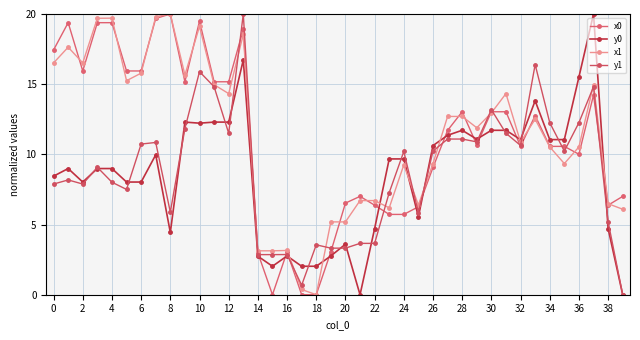

Reading right to left, transcribe all the data shown in this chart.

x0: 7.0	6.4	14.2	10.0	10.6	10.6	12.8	10.6	13.0	13.0	10.7	13.0	11.7	9.1	6.3	5.7	5.7	6.4	7.0	6.5	3.1	0.0	0.0	3.1	0.0	3.0	18.9	15.2	15.2	19.5	15.2	20.0	19.7	15.9	15.9	19.4	19.4	15.9	19.4	17.4
y0: 0.0	4.7	20.0	15.5	11.1	11.1	13.8	11.1	11.7	11.7	11.1	11.7	11.4	10.6	5.6	9.7	9.7	4.7	0.0	3.6	2.8	2.0	2.0	2.8	2.0	2.7	16.7	12.3	12.3	12.2	12.3	4.4	10.0	8.0	8.0	9.0	9.0	8.0	9.0	8.4
x1: 6.1	6.5	15.0	10.5	9.3	10.5	12.5	10.9	14.3	13.0	11.9	12.7	12.7	9.3	6.4	9.2	6.2	6.7	6.7	5.2	5.2	0.0	0.4	3.2	3.1	3.1	18.5	14.3	15.0	19.1	15.7	20.0	19.8	15.8	15.2	19.7	19.7	16.5	17.6	16.5
y1: 0.0	5.2	14.8	12.3	10.2	12.3	16.4	10.6	11.5	13.2	10.9	11.1	11.1	10.2	5.8	10.2	7.3	3.7	3.7	3.3	3.3	3.6	0.7	2.9	2.9	2.9	20.0	11.5	14.8	15.9	11.8	5.9	10.8	10.7	7.5	8.0	9.1	7.9	8.2	7.9